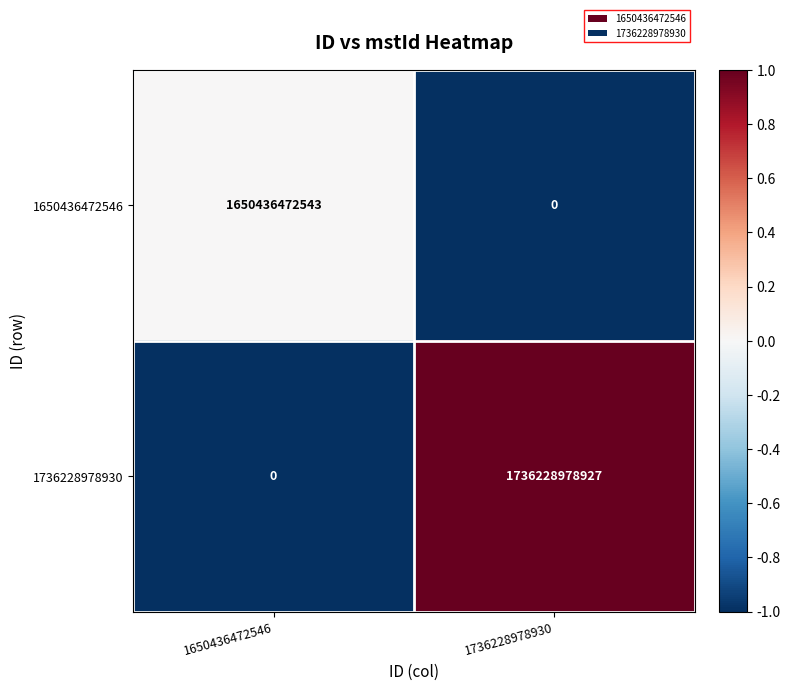

What is the maximum value shown in the chart?

1736228978927